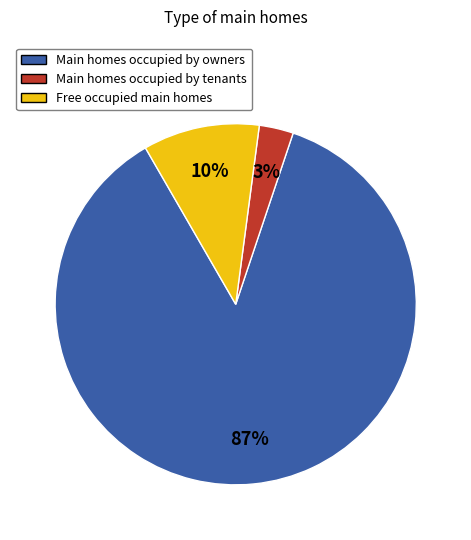

To the nearest percent, what is the average slice percentage?

33%